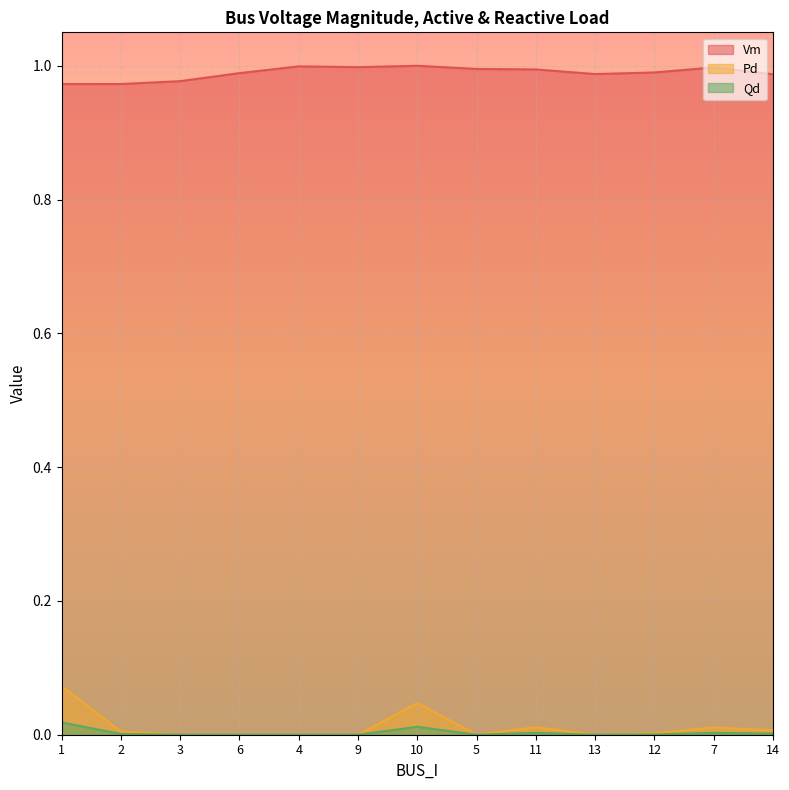

What position from the right is 7?

2